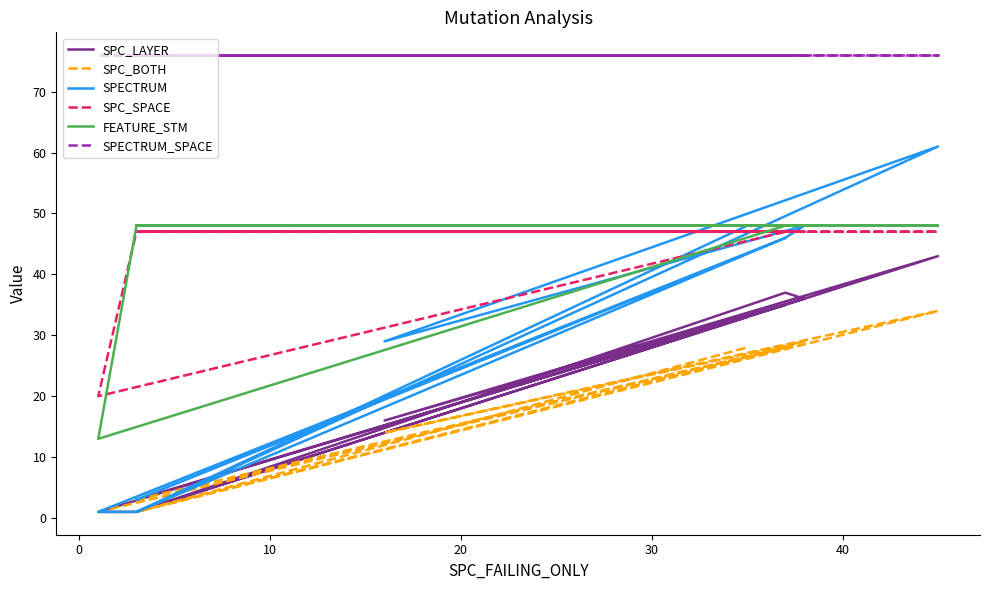

What is the approximate value of FEATURE_STM at 40?

48